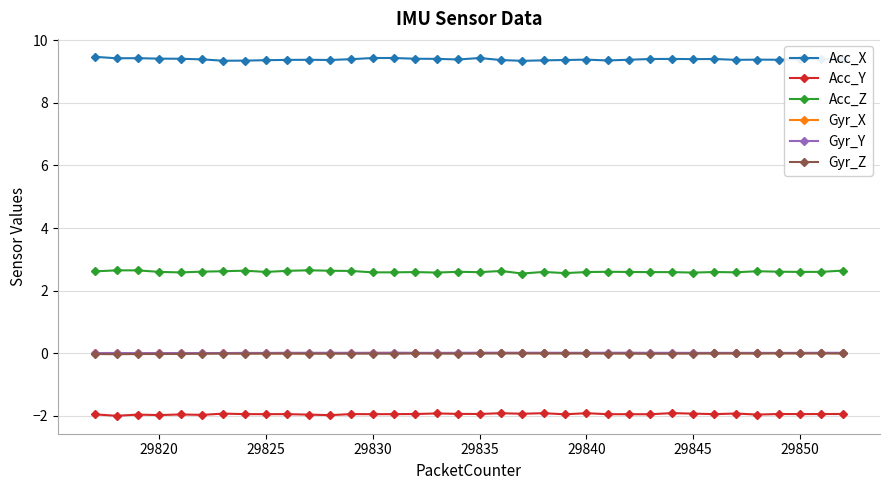

How many Acc_Z values are between 2 and 3?

36